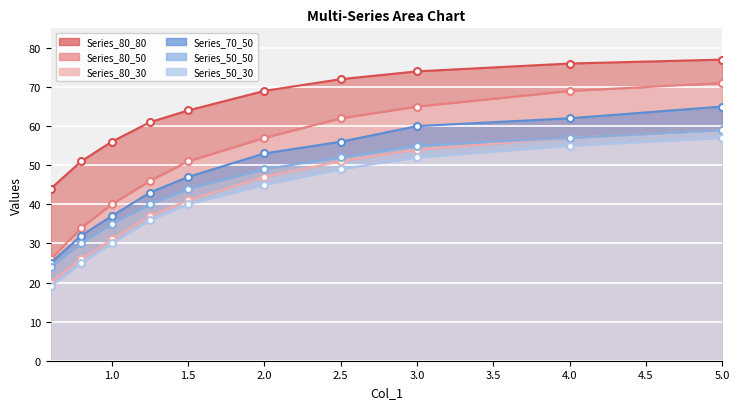

Which category has the lowest value across all series?

0.6